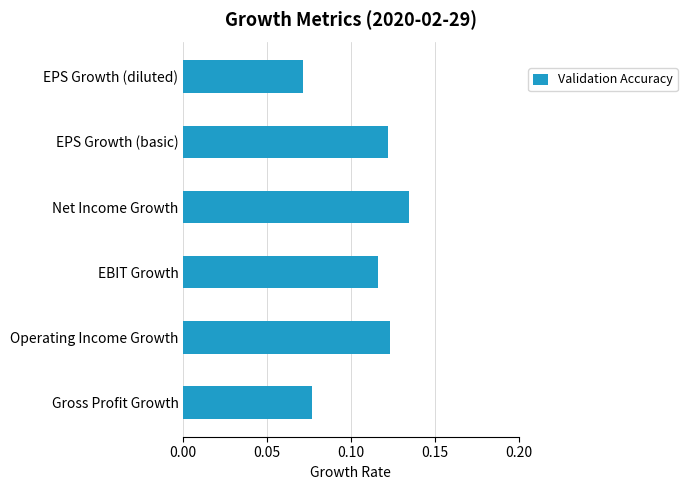

How many bars are there in total?

6